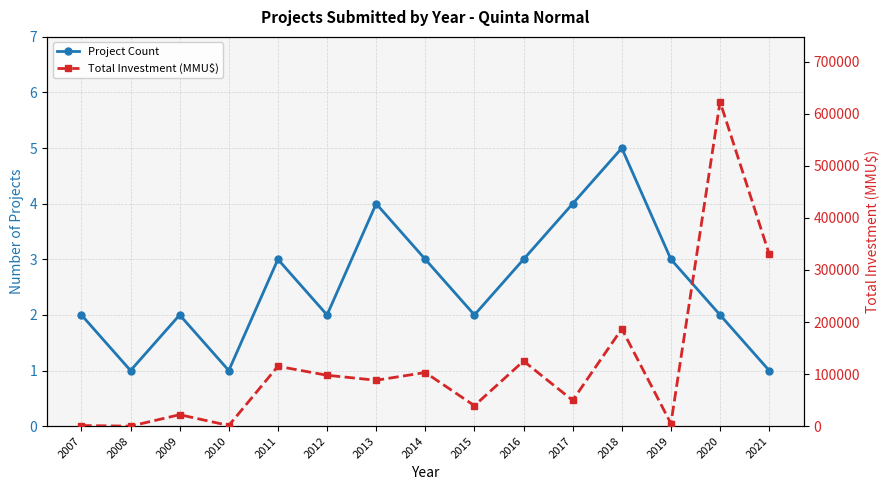

What is the total value across all series at 2007?

1202